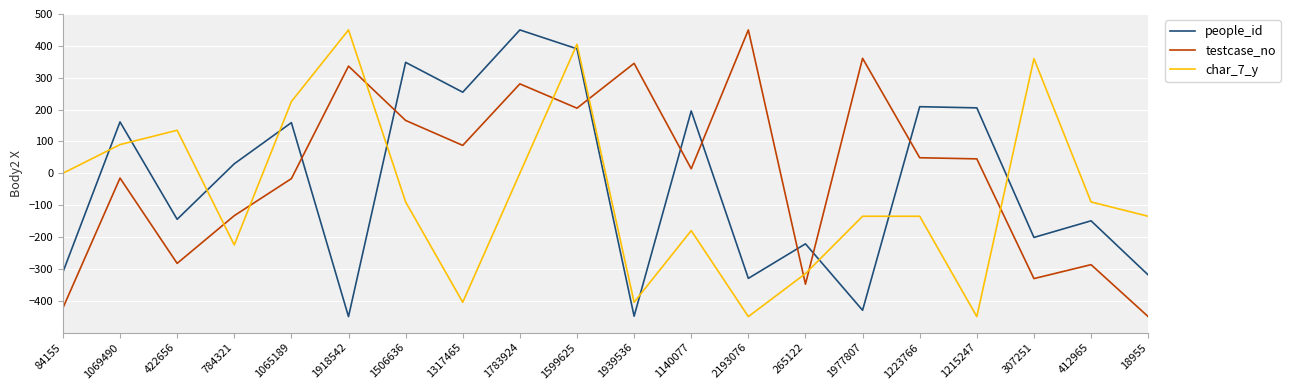

What are all the series names shown in the legend?

people_id, testcase_no, char_7_y